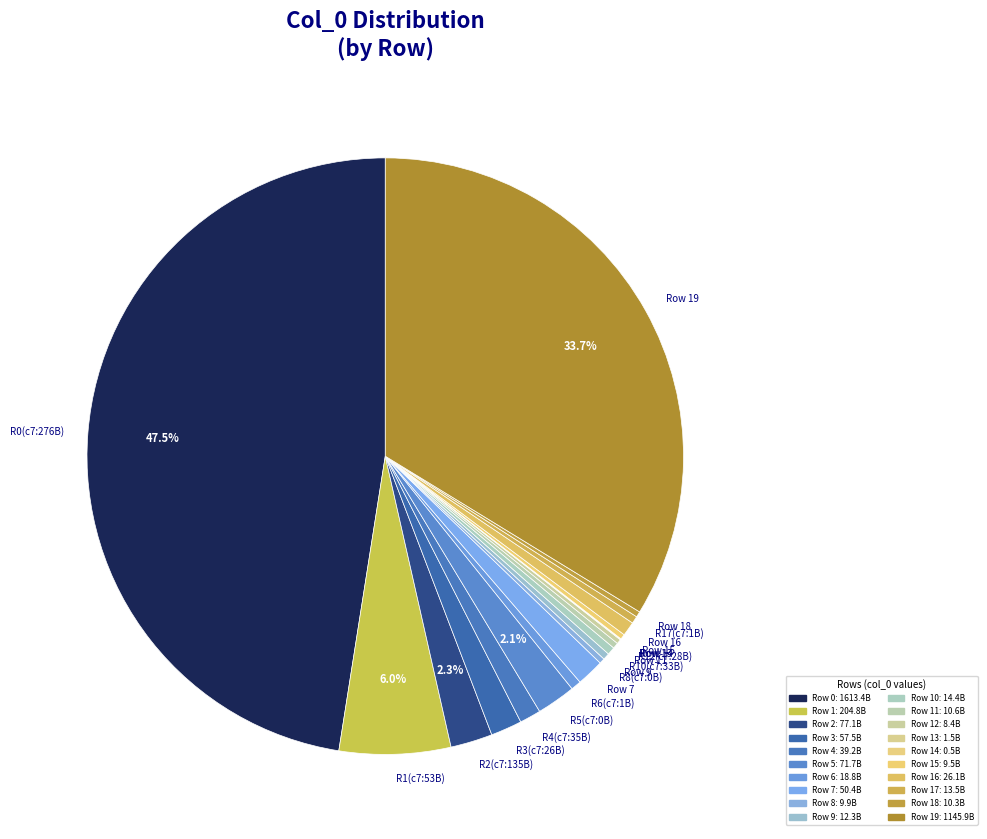

Does R10(c7:33B) represent more than half of the total?

No